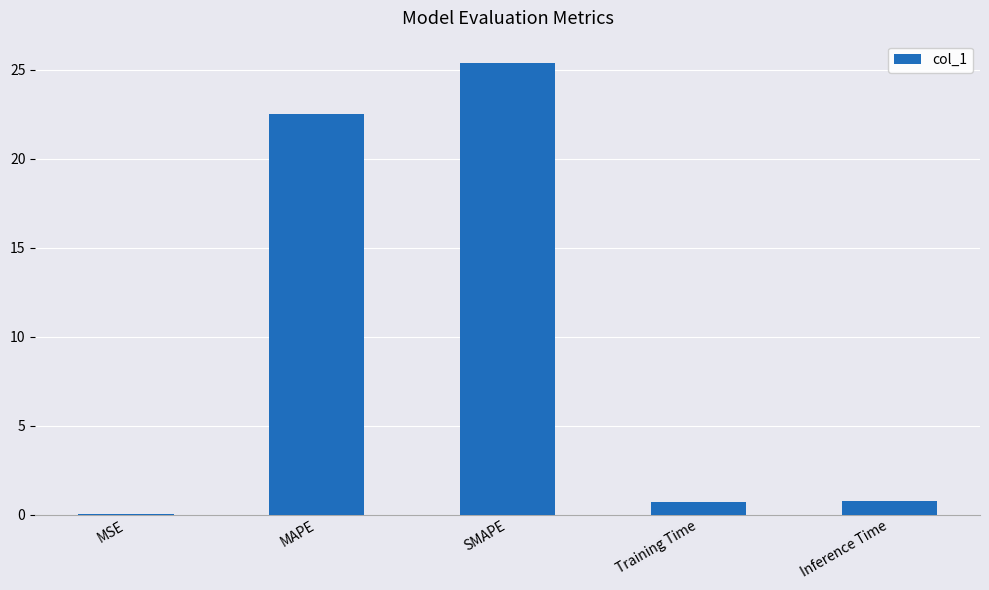

What is the difference between the values at Training Time and Inference Time?

0.1